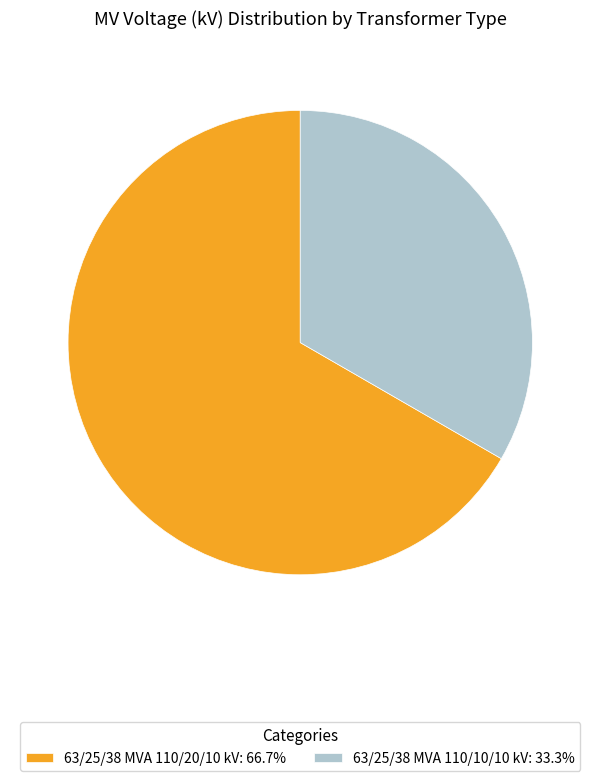

Do 63/25/38 MVA 110/10/10 kV: 33.3% and 63/25/38 MVA 110/20/10 kV: 66.7% together represent more than half of the pie?

Yes